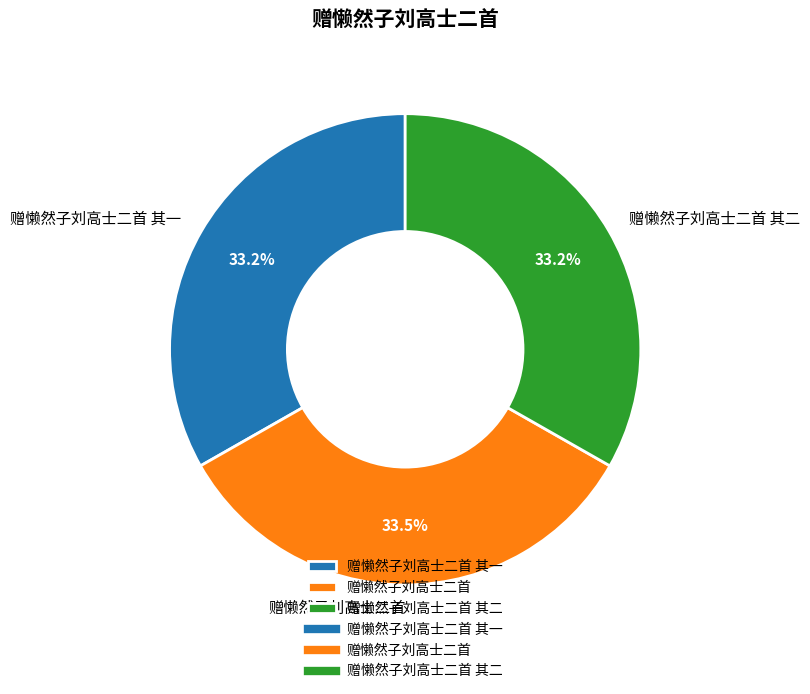

Combined, do 赠懒然子刘高士二首 and 赠懒然子刘高士二首 其一 account for over 50%?

Yes